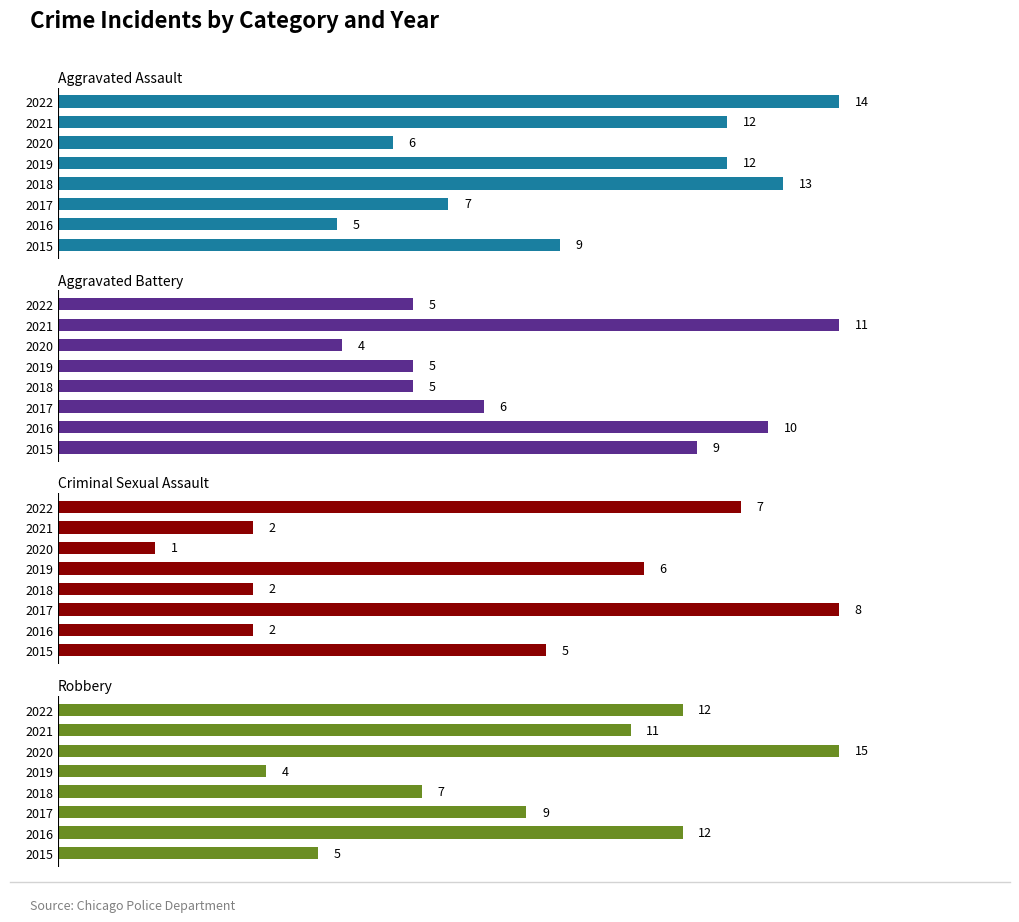

What is the sum of all Criminal Sexual Assault values?

33